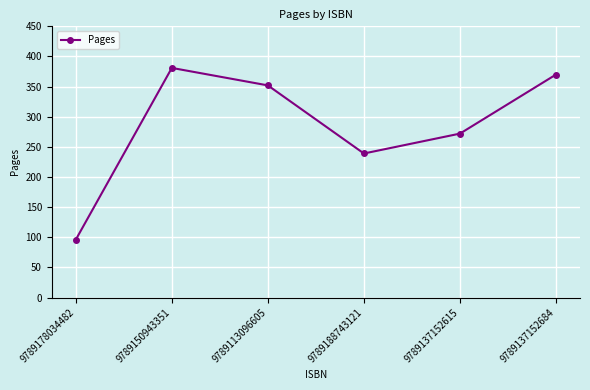

Between 9789113096605 and 9789188743121, which is larger?

9789113096605